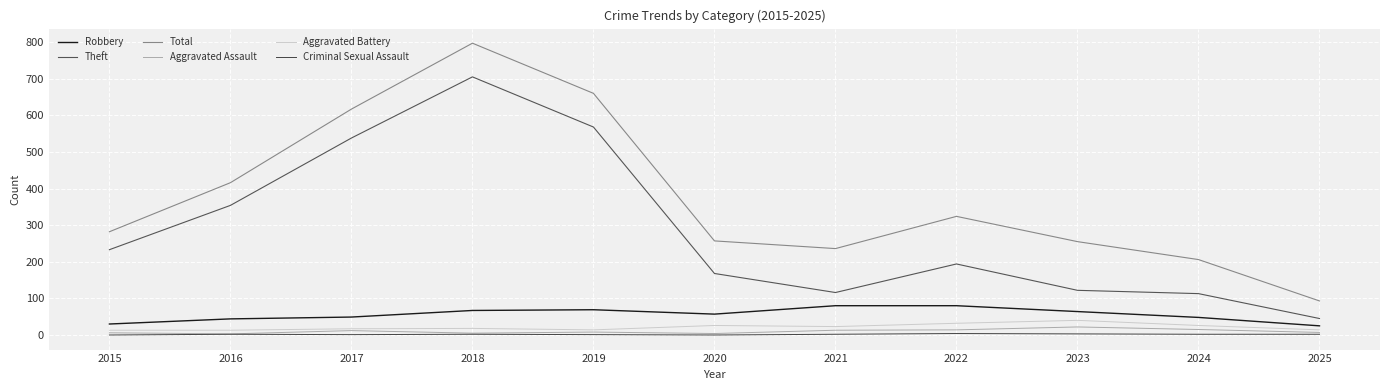

How many lines are shown in the chart?

6